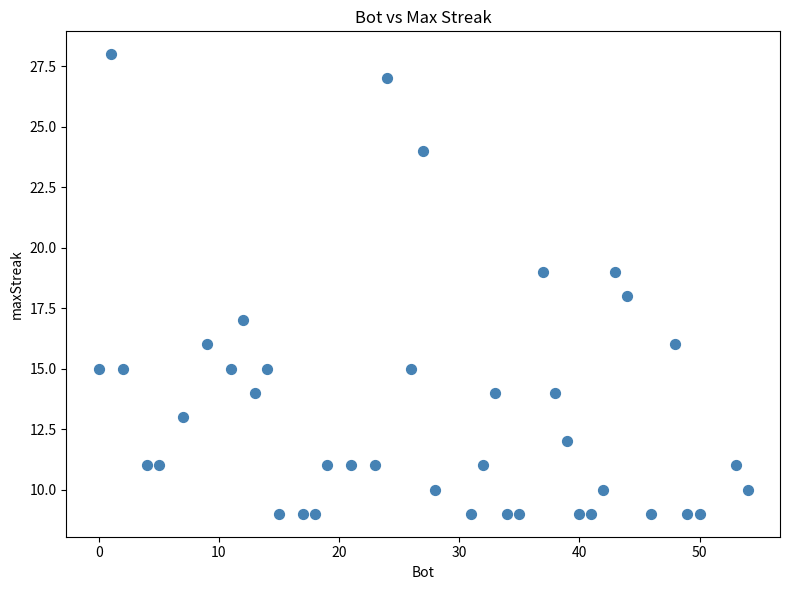

What is the range of X values (max minus min)?

54